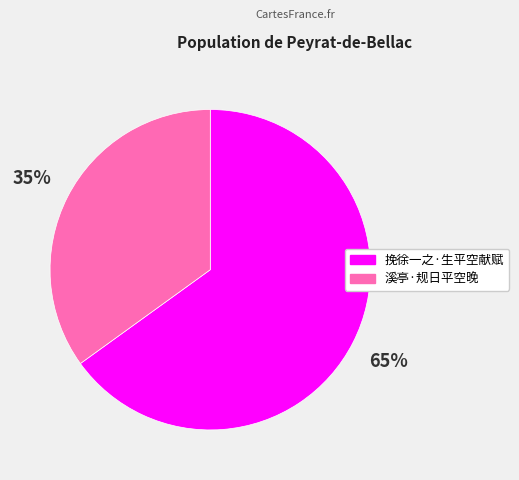

How many segments does this pie chart have?

2